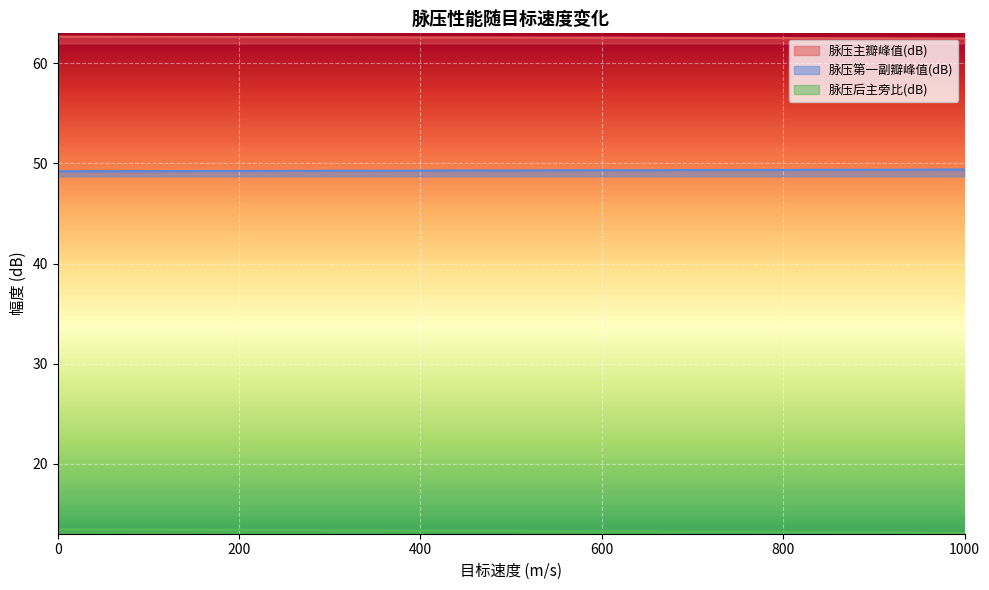

Read the 脉压后主旁比(dB) value at 500.

13.3